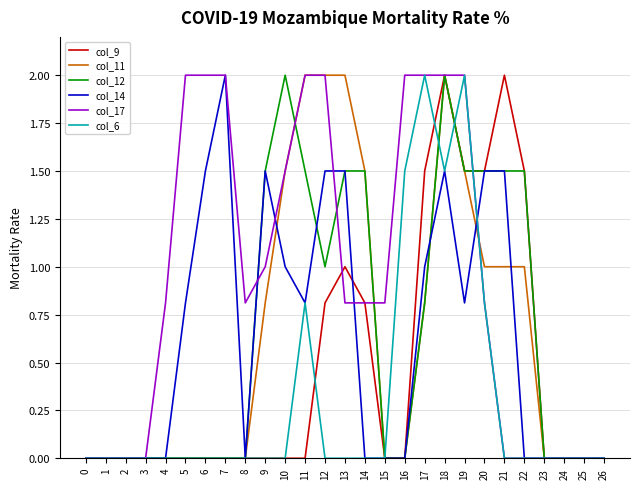

Which series has the largest total across all categories?

col_17